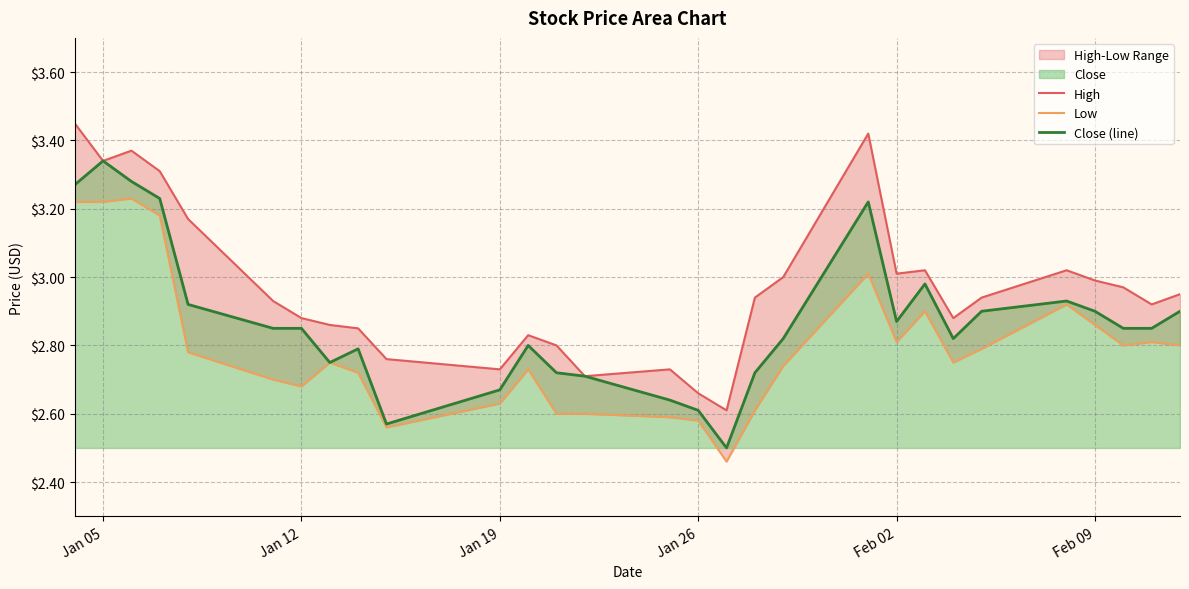

What is the value of the Close (line) point at the 15th from the left?

2.6